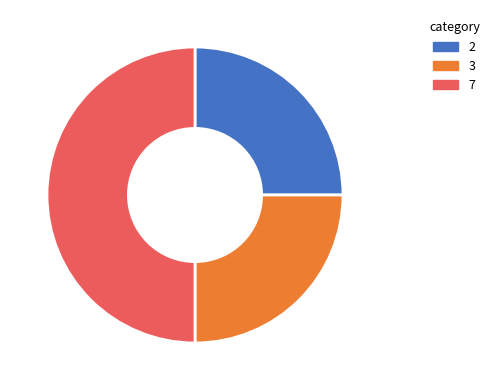

What is the ratio of the value at 7 to the value at 2?

2.0